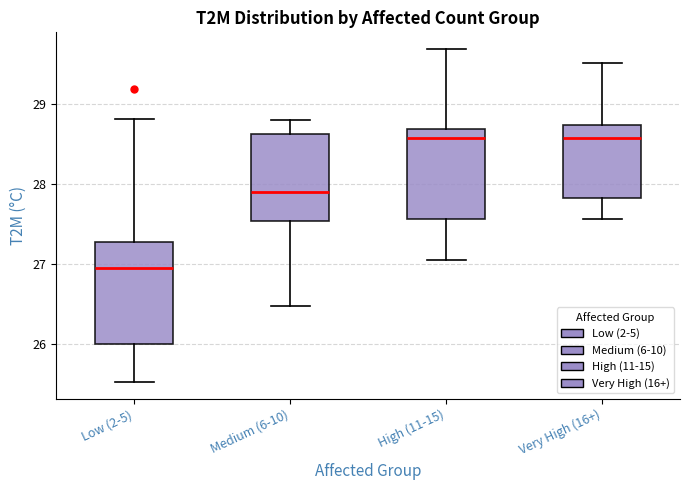

Reading left to right, transcribe this box plot: for each box, give where its median line is, the range the box spans, and where its two whiskers end, as read against the y-axis. The values are not printed on the chart, so give them approximately, as read against the axis.

Low (2-5): median 27.0, box 26.0 to 27.3, whiskers 25.5 to 28.8
Medium (6-10): median 27.9, box 27.5 to 28.6, whiskers 26.5 to 28.8
High (11-15): median 28.6, box 27.6 to 28.7, whiskers 27.1 to 29.7
Very High (16+): median 28.6, box 27.8 to 28.7, whiskers 27.6 to 29.5